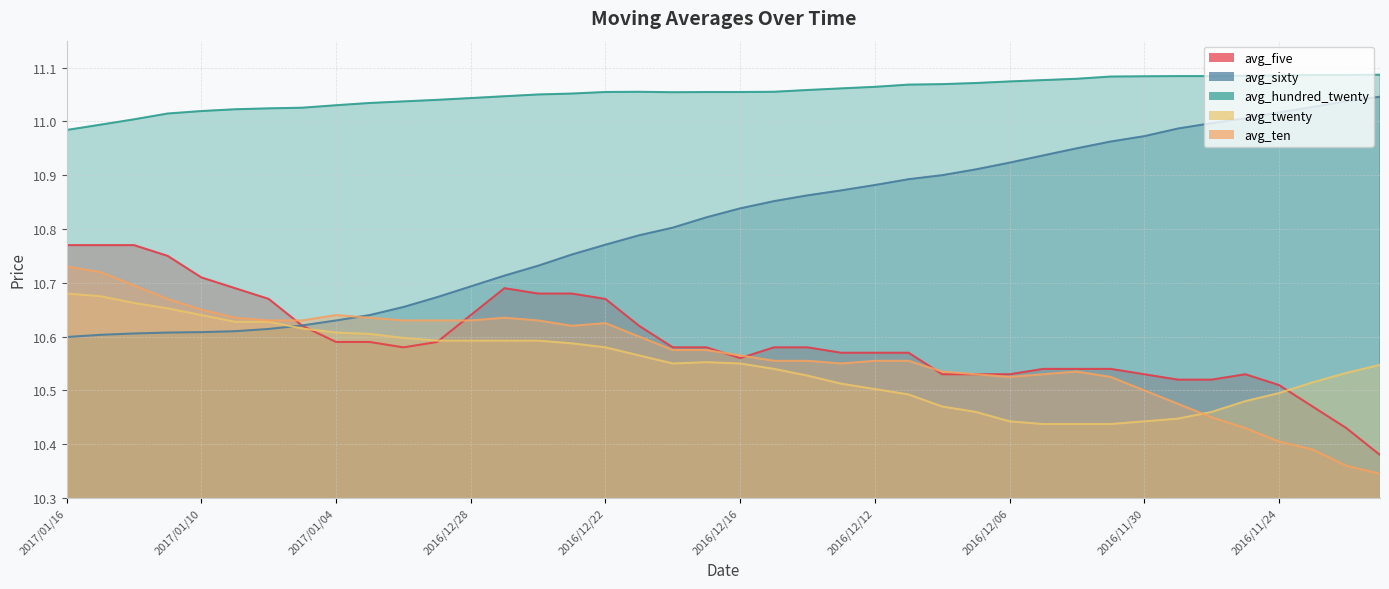

Between 2016/12/05 and 2016/11/25, which series saw the biggest shift?

avg_ten